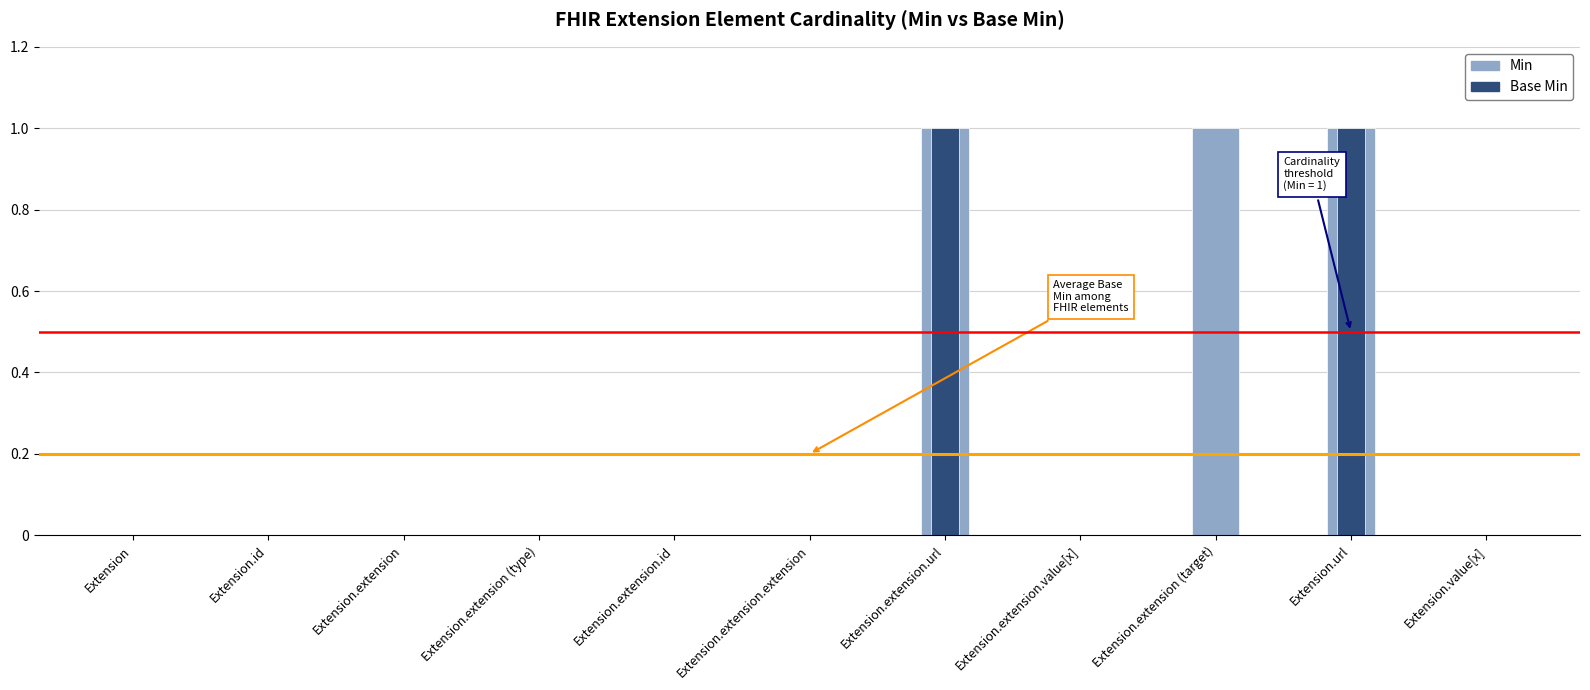

What is the difference between the maximum and minimum values in the Min series?

1